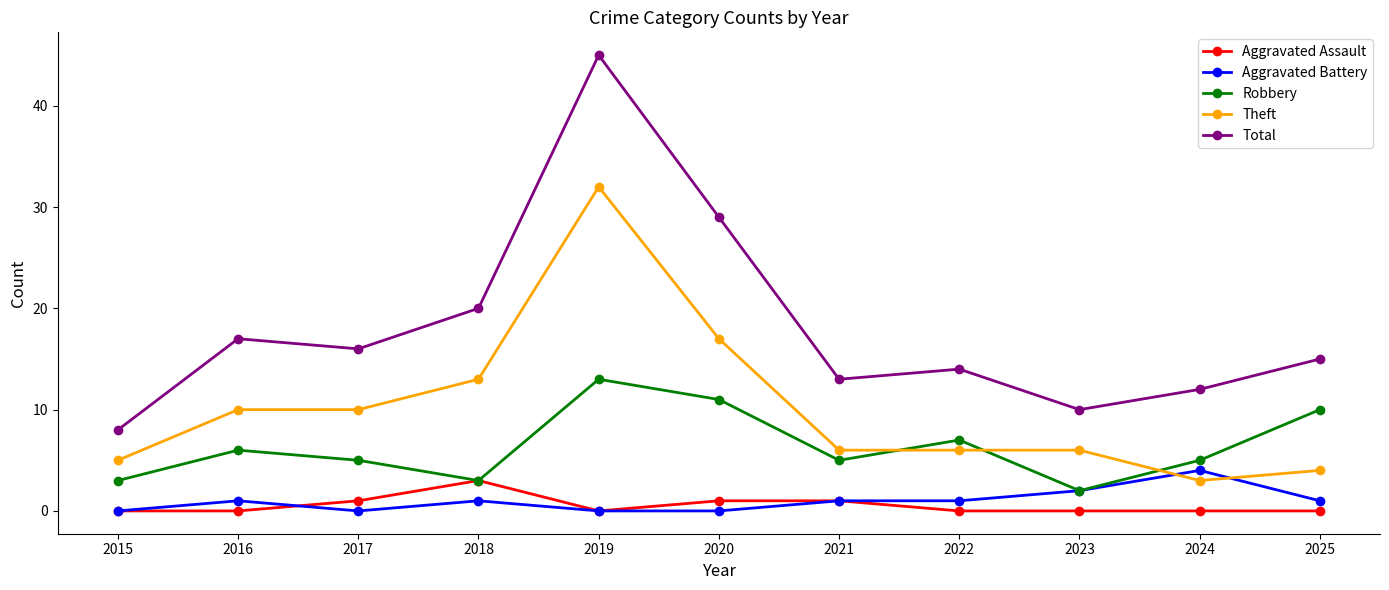

Rank the categories by Total value from highest to lowest.

2019, 2020, 2018, 2016, 2017, 2025, 2022, 2021, 2024, 2023, 2015